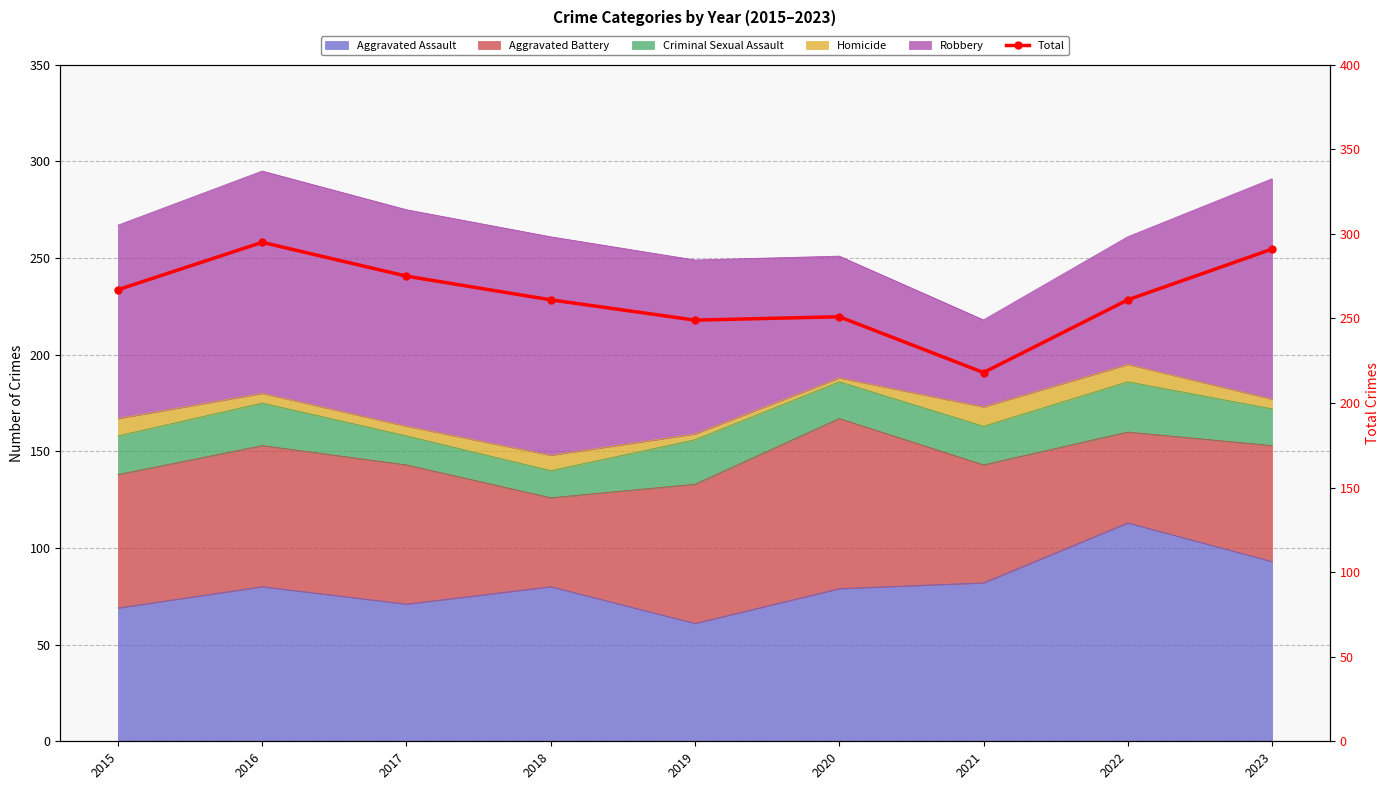

How many interior local valleys (lower than both neighbors) does the data have?

2